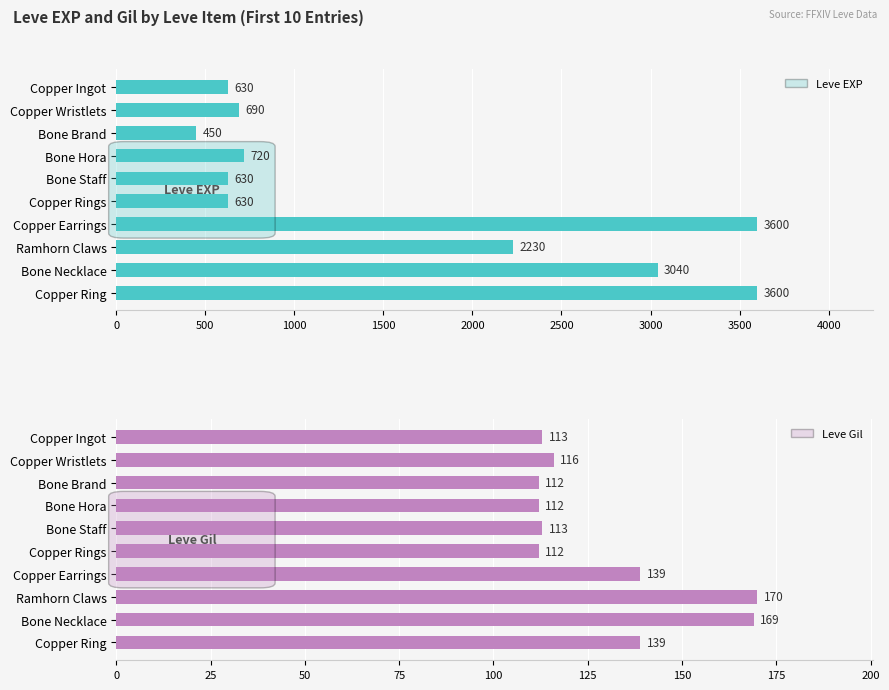

What is the difference between the maximum and second lowest values in the Leve EXP series?

2970